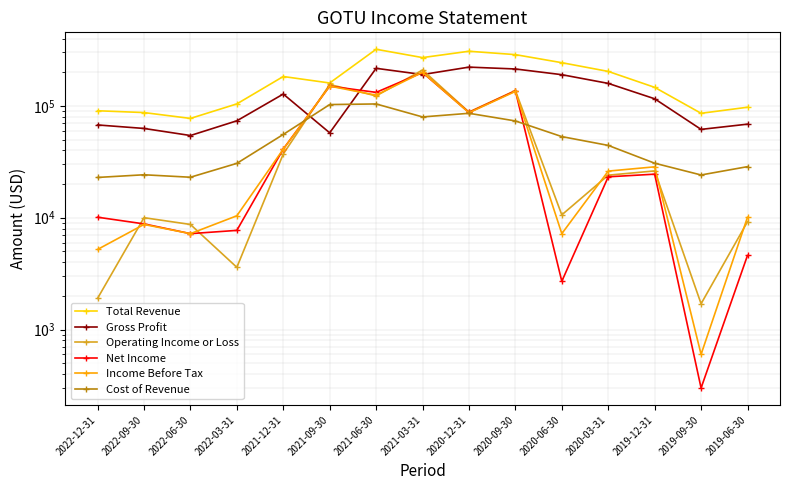

Is the value of Net Income at 2020-06-30 greater than the value of Total Revenue at 2022-09-30?

No